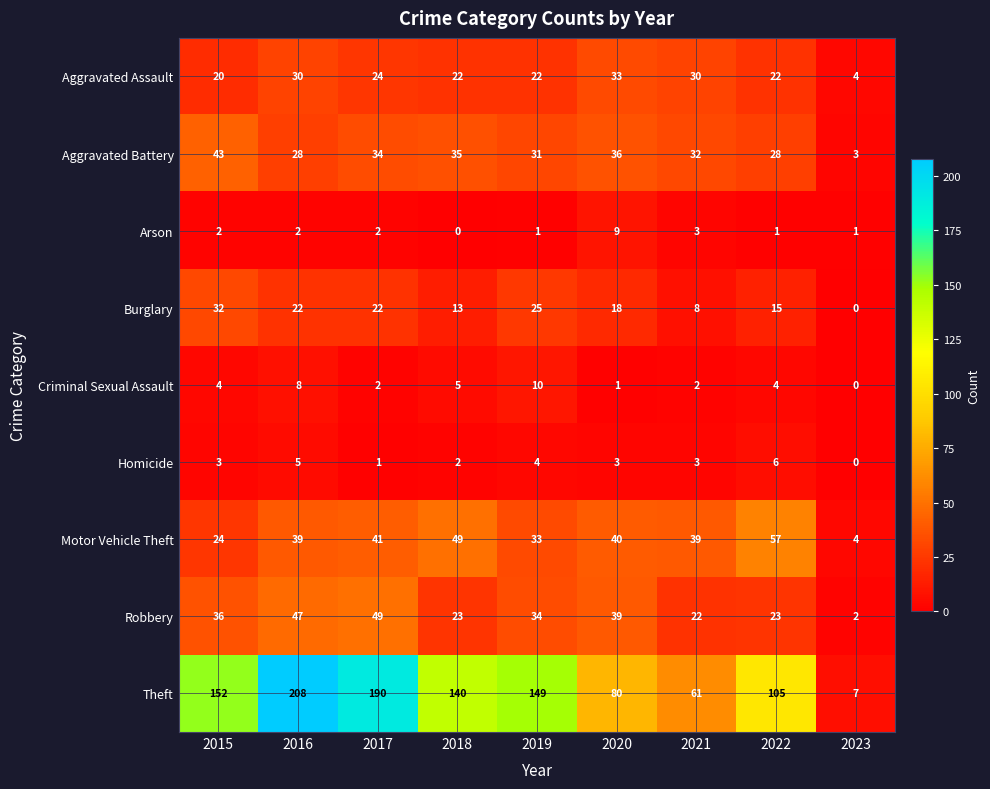

How many Criminal Sexual Assault values are between 2 and 5?

5